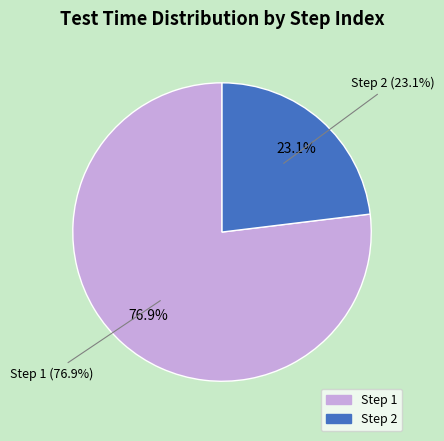

Is it true that Step 2 is 15% of the pie?

False